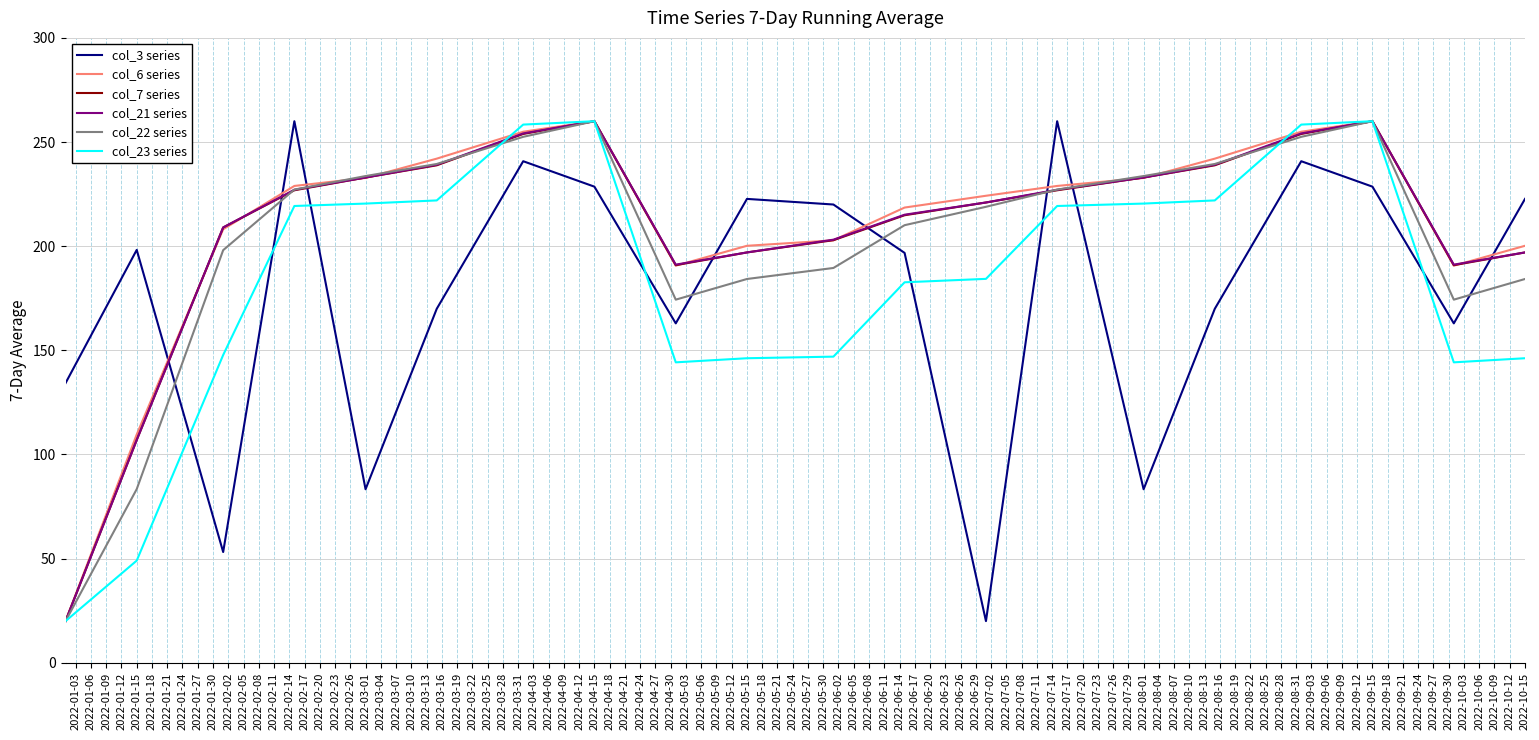

True or false: col_21 series and col_3 series cross at least once.

True